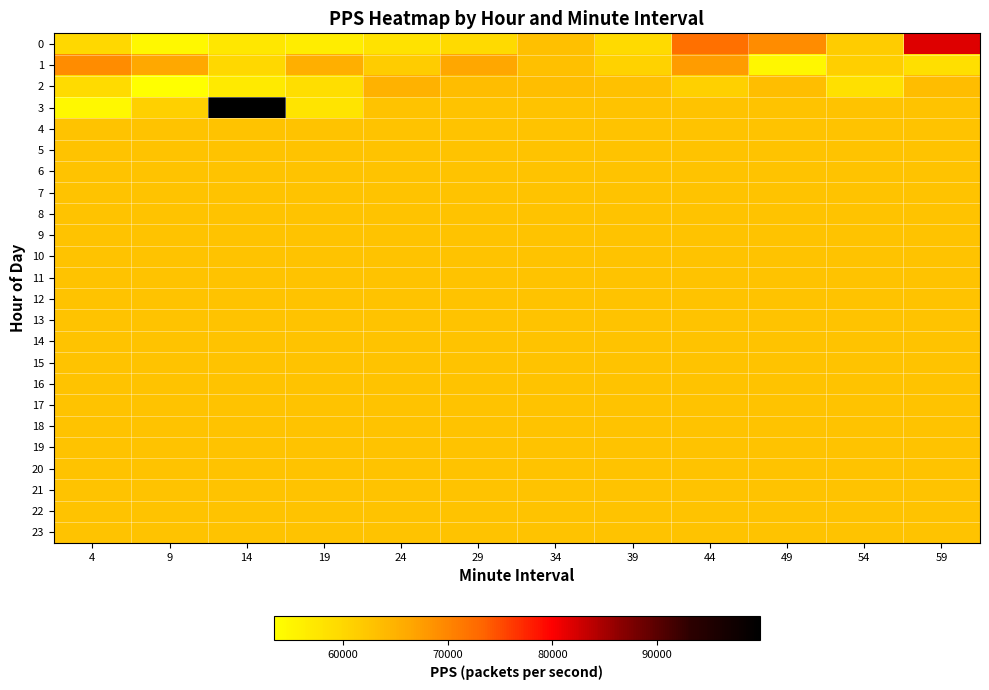

At 4, list the series in order from smallest to largest.

3, 2, 0, 4, 5, 6, 7, 8, 9, 10, 11, 12, 13, 14, 15, 16, 17, 18, 19, 20, 21, 22, 23, 1